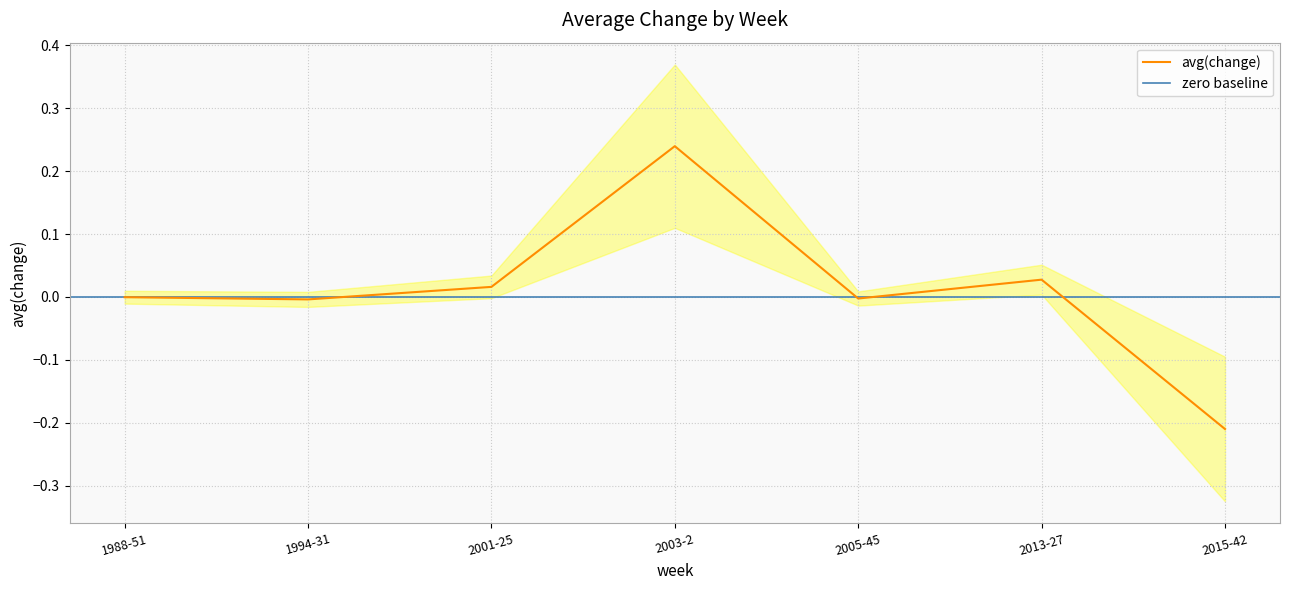

How many distinct data groups are displayed?

1